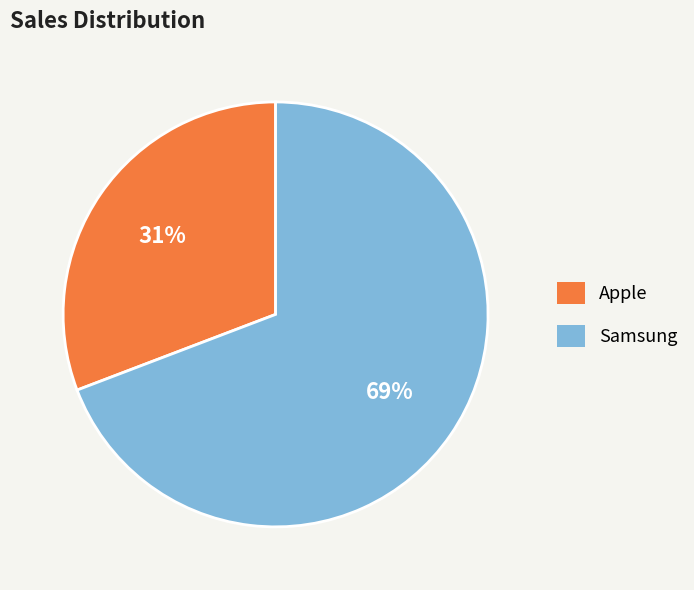

To the nearest percent, what portion does Samsung represent?

69%